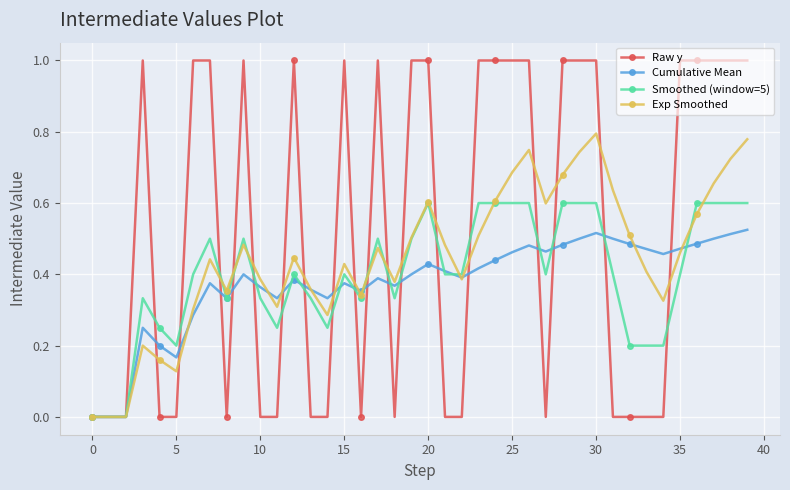

What is the greatest value displayed?

1.0